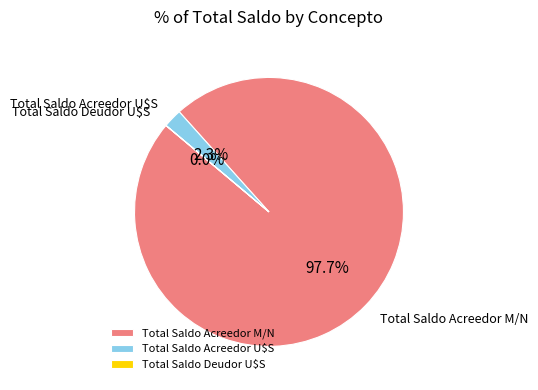

What percentage is NOT represented by Total Saldo Acreedor U$S?

97.7%